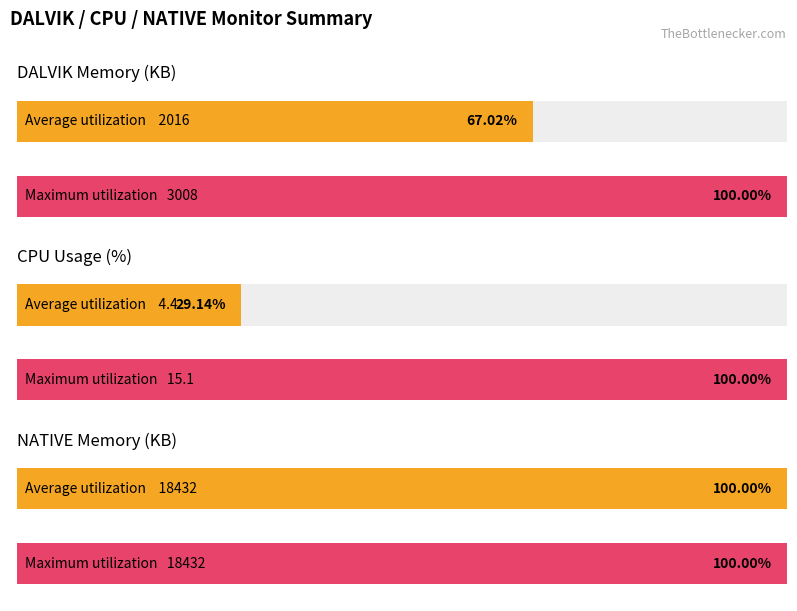

List the series in order of their overall mean, highest first.

Maximum utilization, Average utilization